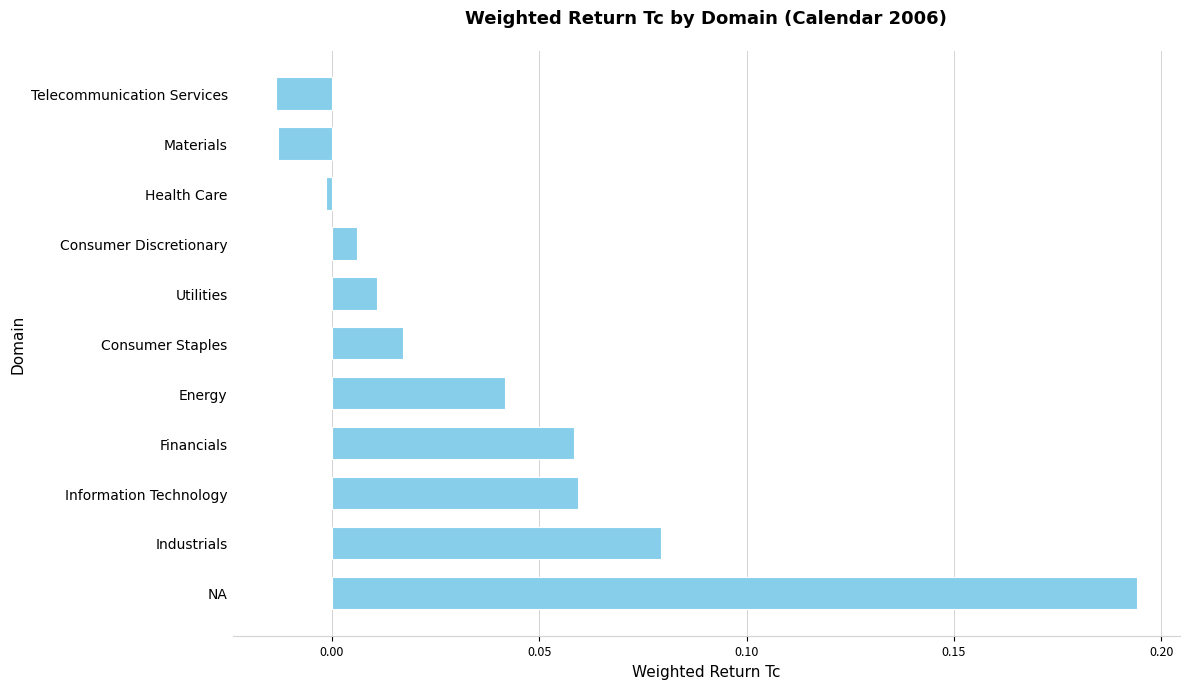

What is the sum of all values?

0.4